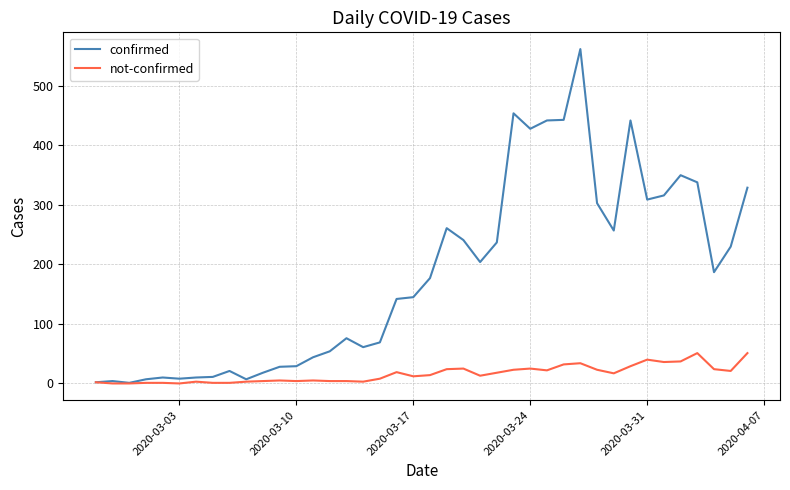

List the series in order of their peak value, highest first.

confirmed, not-confirmed